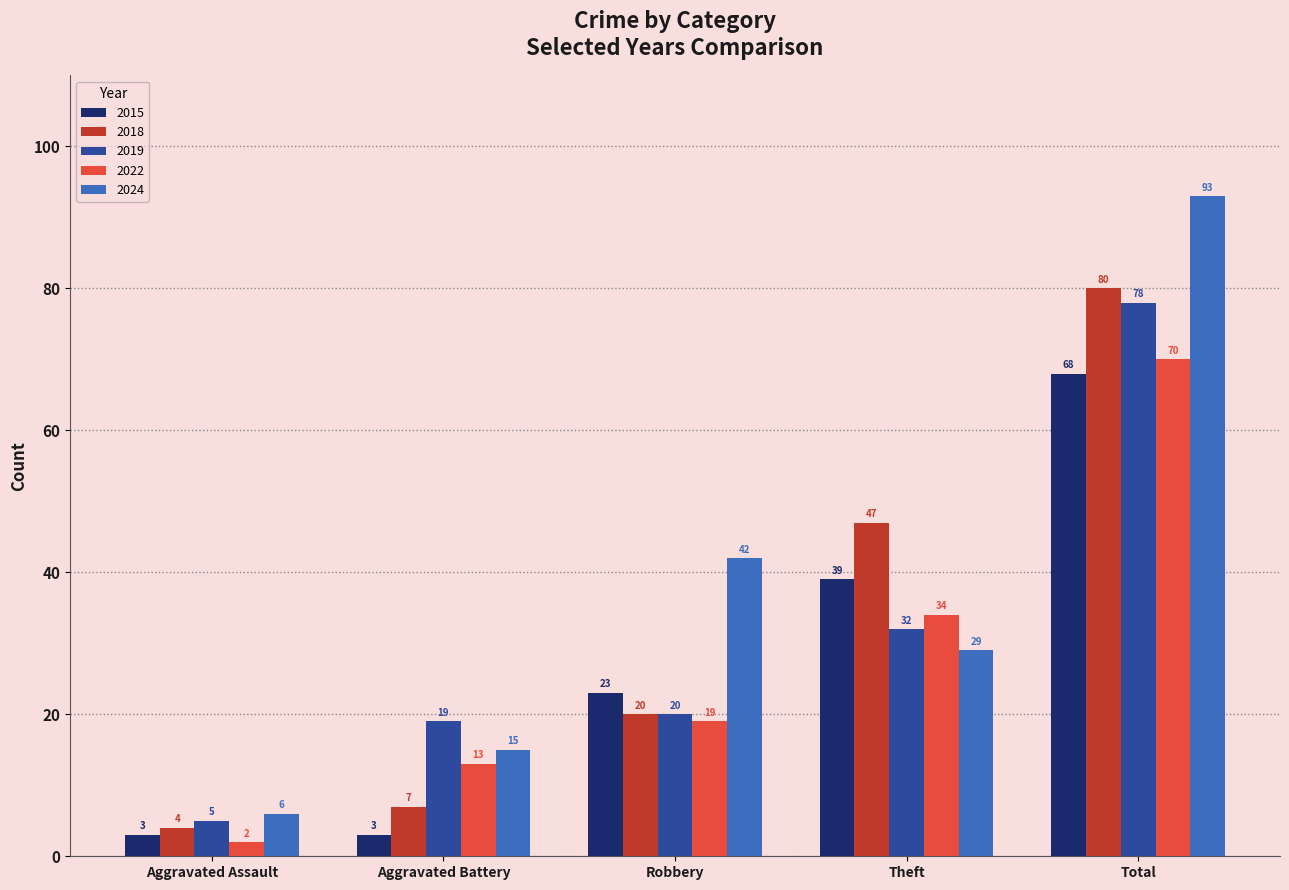

What position from the right is Robbery?

3